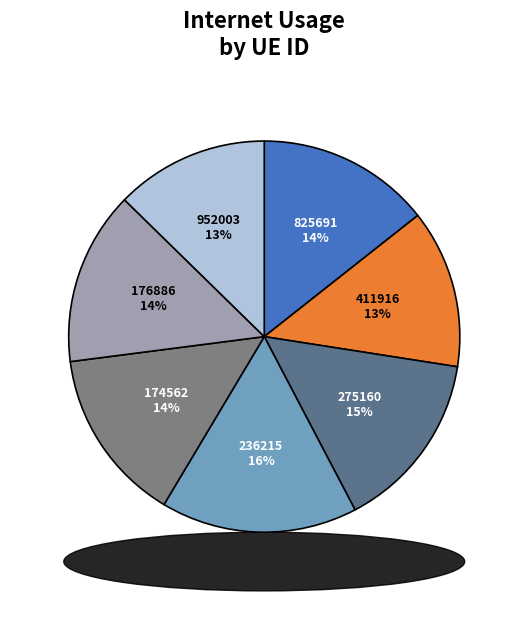

Combined, do 176886 and 275160 account for over 50%?

No